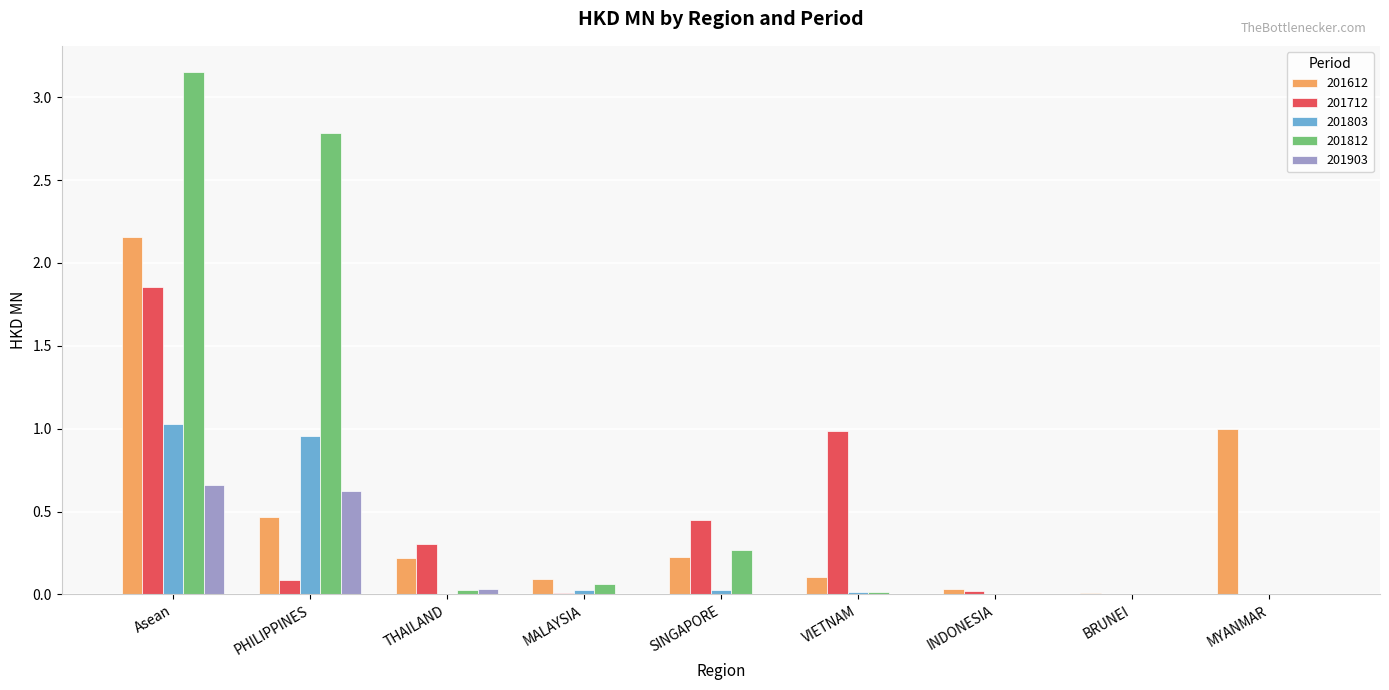

True or false: 201612 has a value of 0.0 at INDONESIA.

True